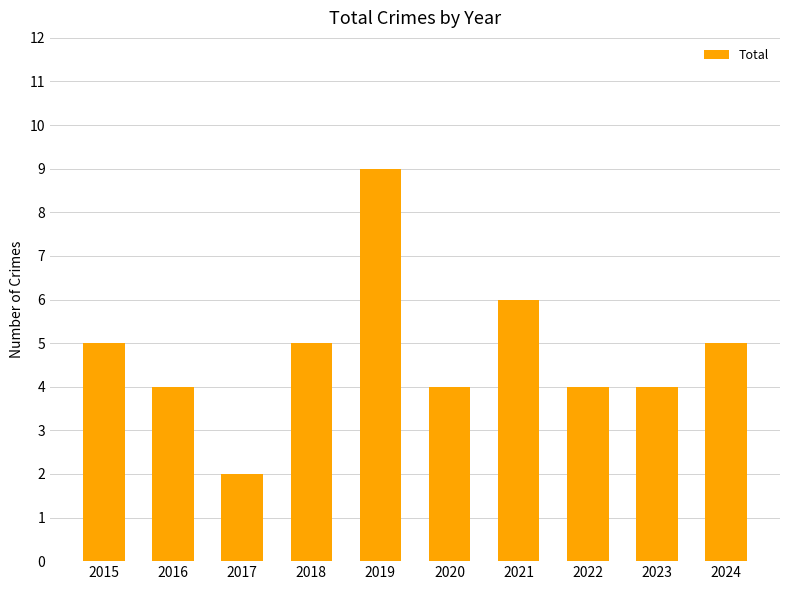

True or false: the data shows 1 at 2020.

False